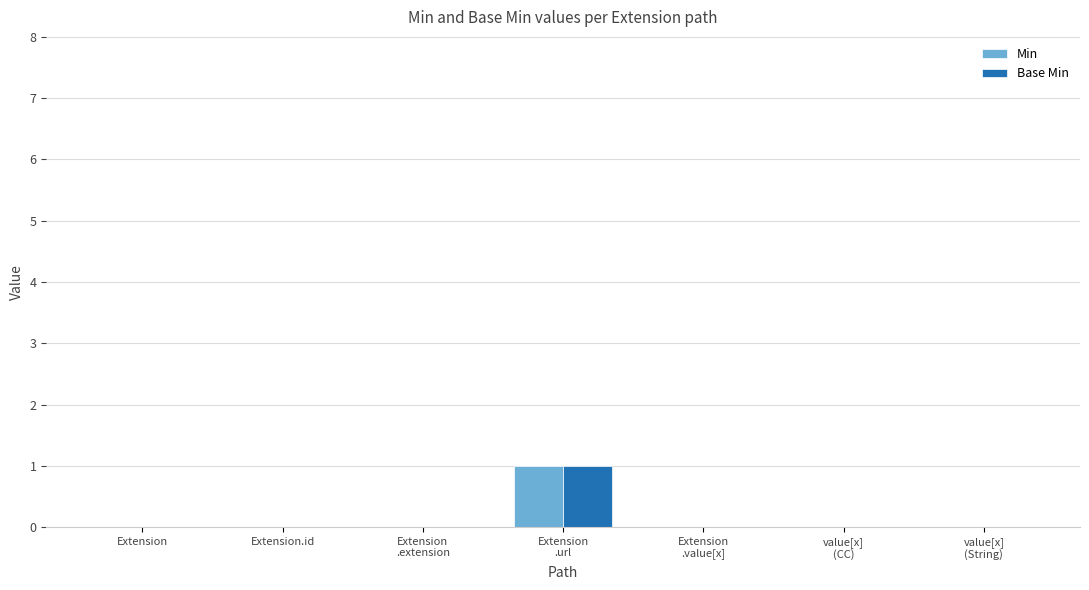

How many Base Min values are between 0 and 1?

7